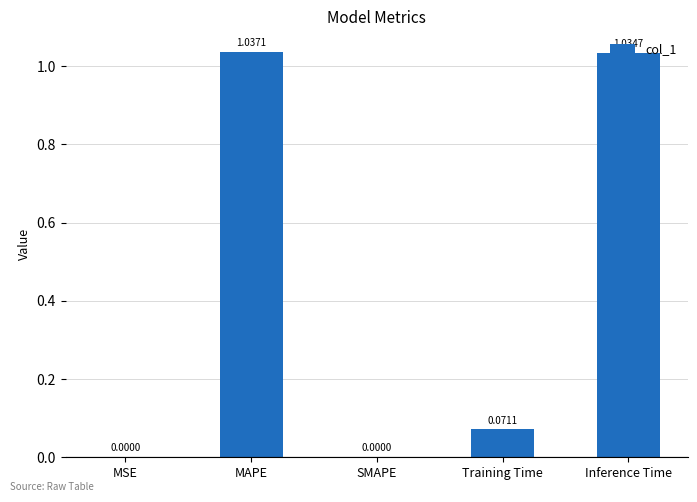

What is the change in value from MSE to Training Time?

+0.1